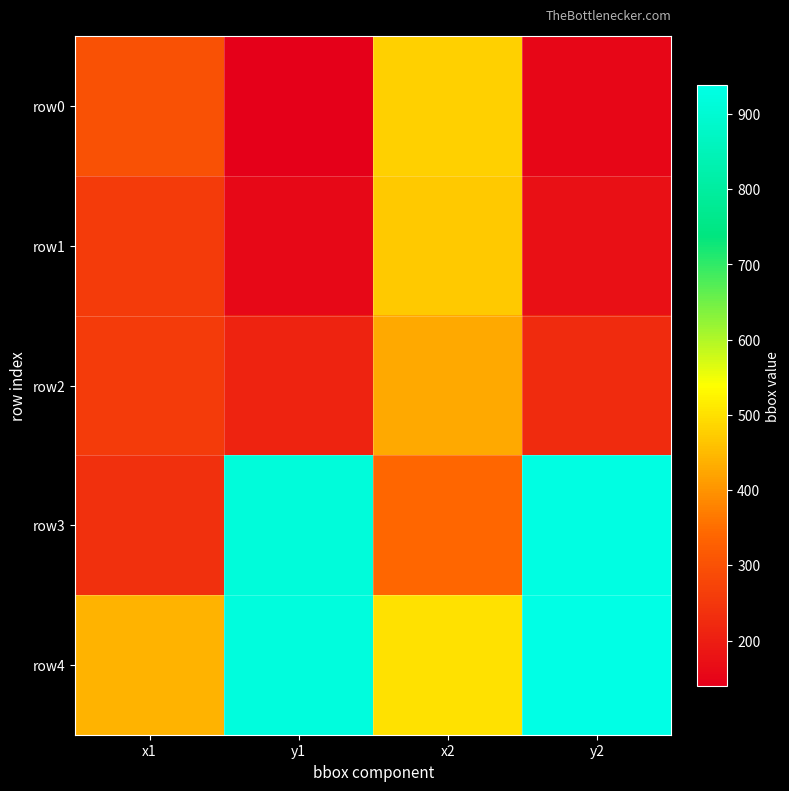

Reading left to right, what are all the values shown in this chart?

row0: x1=299	y1=140	x2=478	y2=154
row1: x1=258	y1=158	x2=470	y2=174
row2: x1=257	y1=211	x2=428	y2=227
row3: x1=234	y1=914	x2=340	y2=930
row4: x1=440	y1=920	x2=500	y2=938